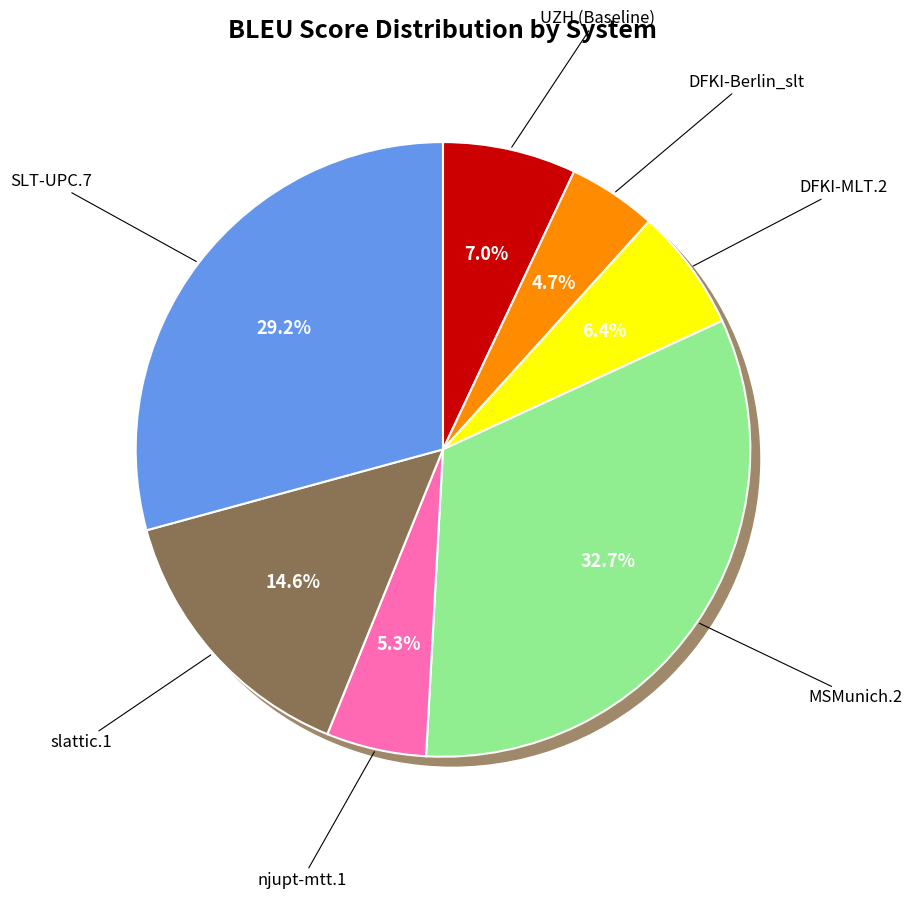

What portion of the pie excludes DFKI-Berlin_slt?

95.3%